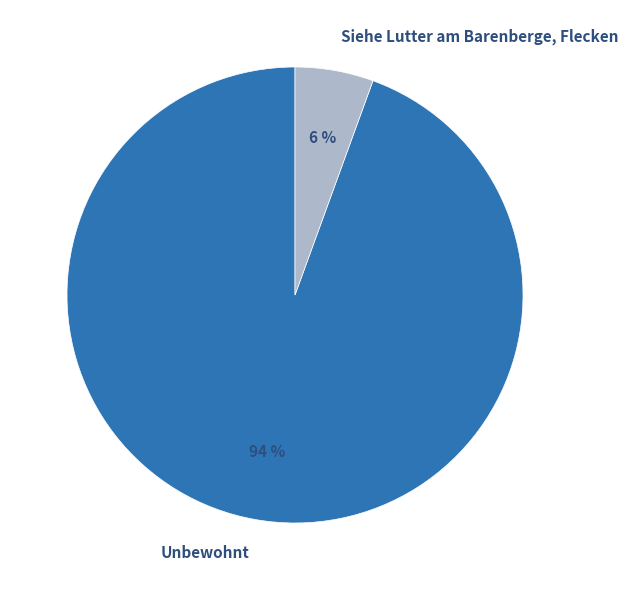

What is the smallest slice in the pie chart?

Siehe Lutter am Barenberge, Flecken